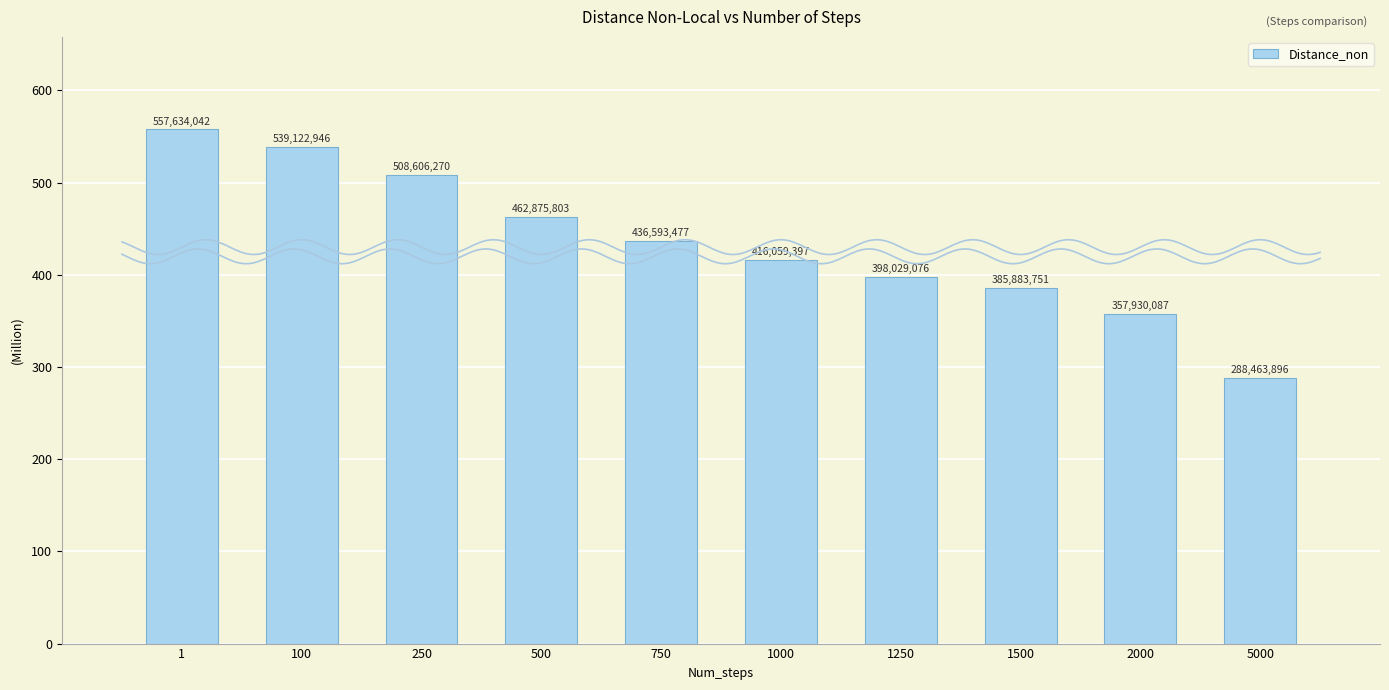

What is the average value?

435119874